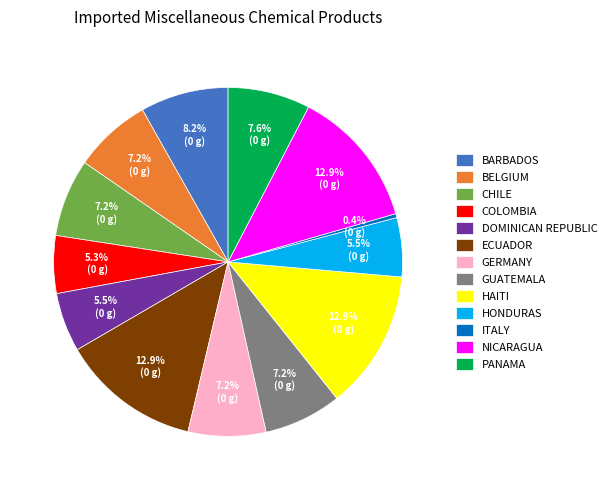

Which category has the smallest portion of the pie?

ITALY